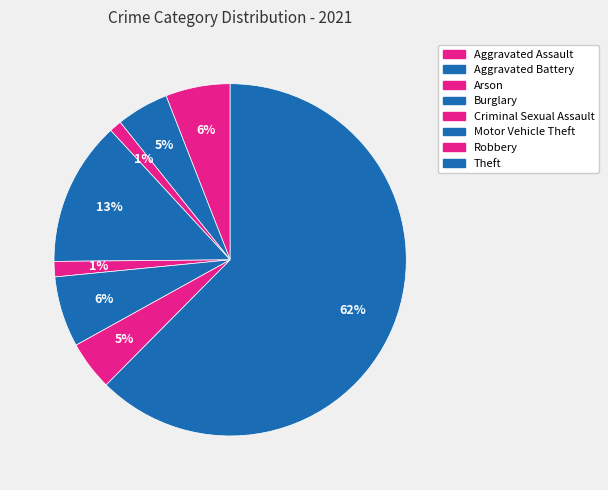

Does any single category account for the majority?

Yes